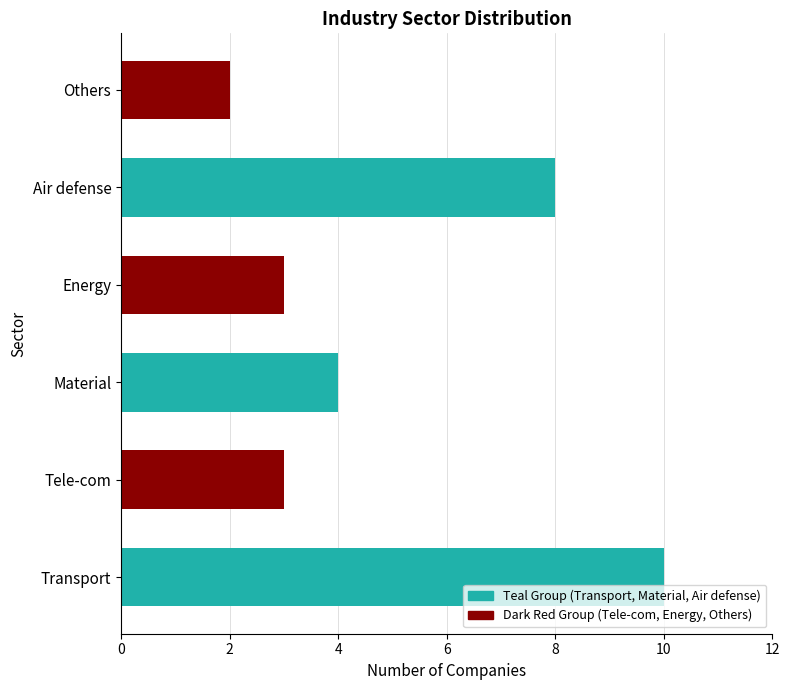

How many categories are shown in the chart?

6